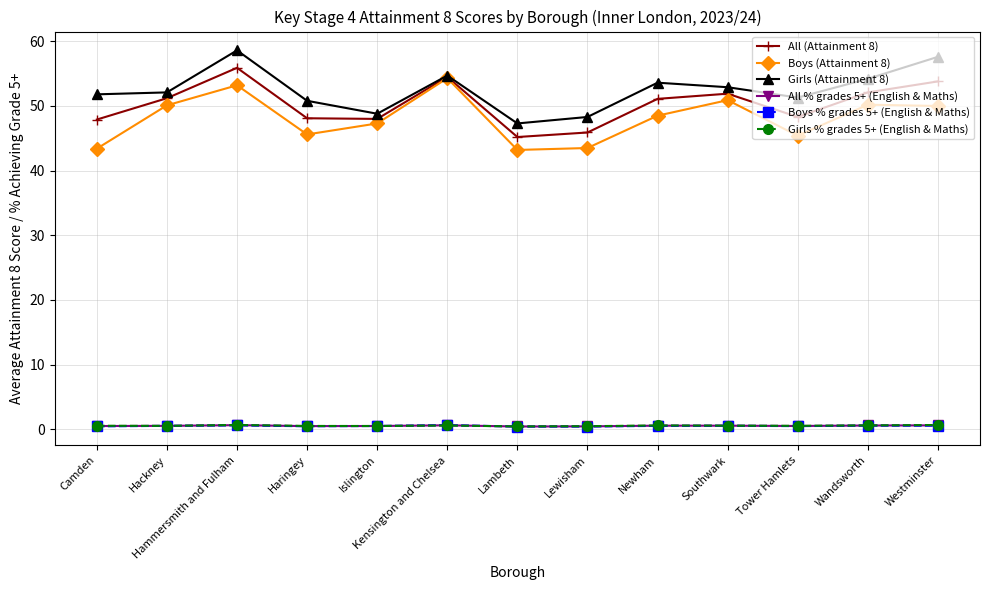

The value of Girls (Attainment 8) at Wandsworth is 54.2. True or false?

True